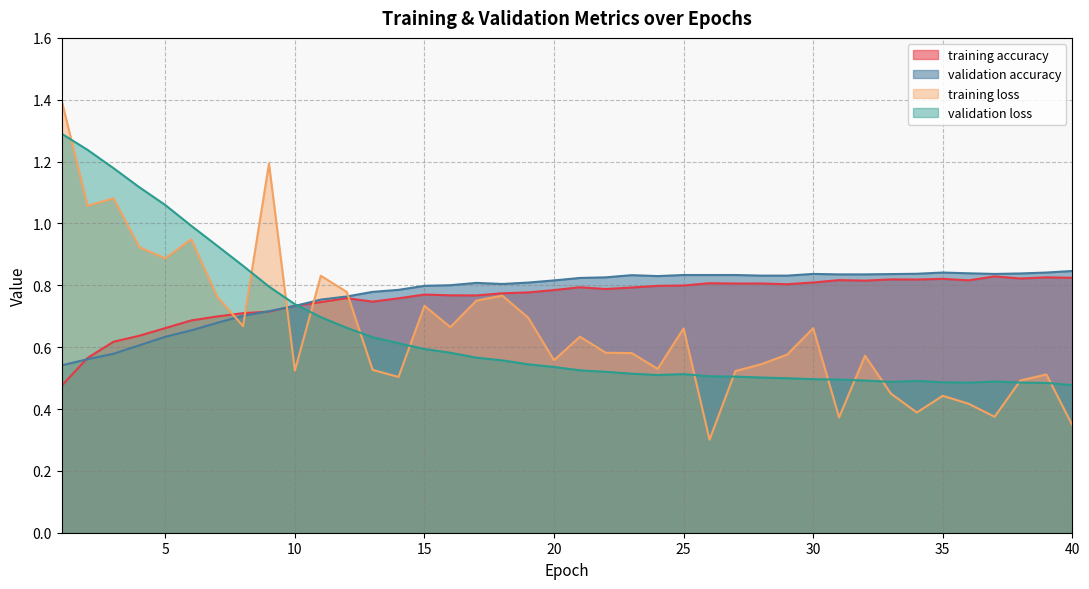

Reading right to left, extract all data points from this chart.

training accuracy: 0.8	0.8	0.8	0.8	0.8	0.8	0.8	0.8	0.8	0.8	0.8	0.8	0.8	0.8	0.8	0.8	0.8	0.8	0.8	0.8	0.8	0.8	0.8	0.8	0.8	0.8	0.8	0.7	0.8	0.7	0.7	0.7	0.7	0.7	0.7	0.7	0.6	0.6	0.6	0.5
validation accuracy: 0.8	0.8	0.8	0.8	0.8	0.8	0.8	0.8	0.8	0.8	0.8	0.8	0.8	0.8	0.8	0.8	0.8	0.8	0.8	0.8	0.8	0.8	0.8	0.8	0.8	0.8	0.8	0.8	0.8	0.8	0.7	0.7	0.7	0.7	0.7	0.6	0.6	0.6	0.6	0.5
training loss: 0.3	0.5	0.5	0.4	0.4	0.4	0.4	0.4	0.6	0.4	0.7	0.6	0.5	0.5	0.3	0.7	0.5	0.6	0.6	0.6	0.6	0.7	0.8	0.8	0.7	0.7	0.5	0.5	0.8	0.8	0.5	1.2	0.7	0.8	0.9	0.9	0.9	1.1	1.1	1.4
validation loss: 0.5	0.5	0.5	0.5	0.5	0.5	0.5	0.5	0.5	0.5	0.5	0.5	0.5	0.5	0.5	0.5	0.5	0.5	0.5	0.5	0.5	0.5	0.6	0.6	0.6	0.6	0.6	0.6	0.7	0.7	0.7	0.8	0.9	0.9	1.0	1.1	1.1	1.2	1.2	1.3